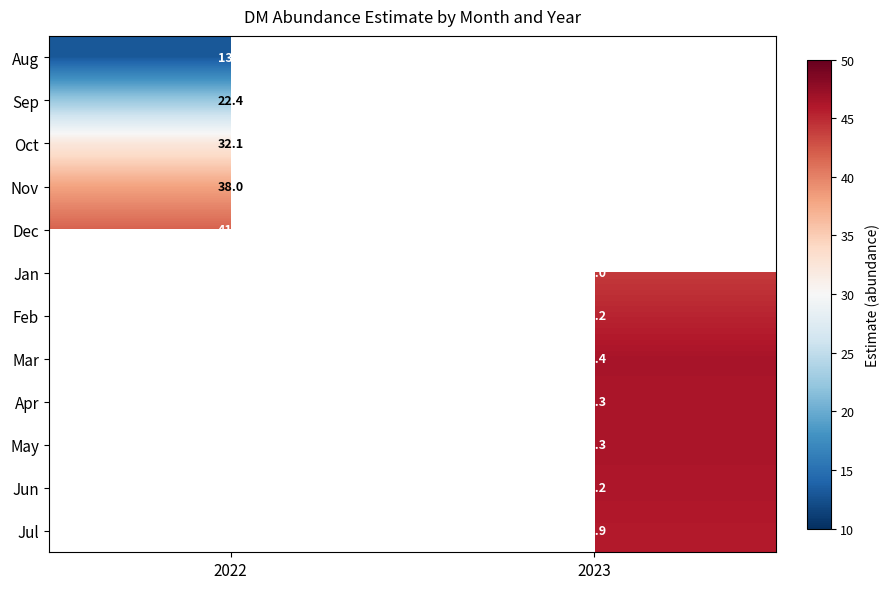

How many data points does each series have?

2